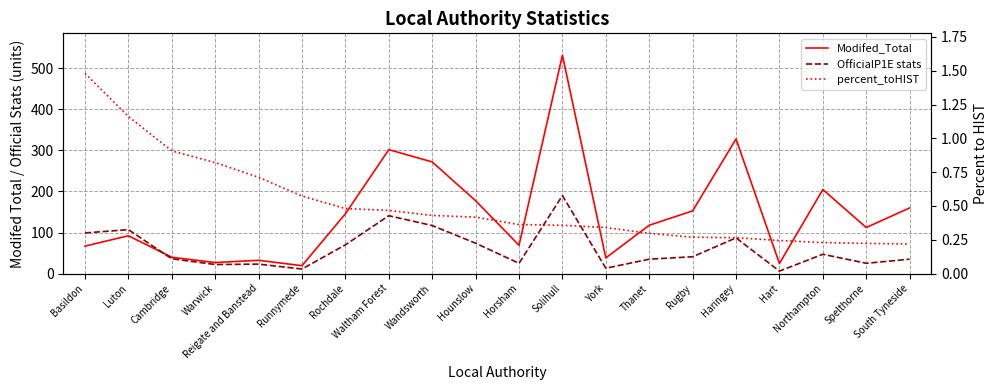

What is the spread (max minus min) of values at Spelthorne?

111.9